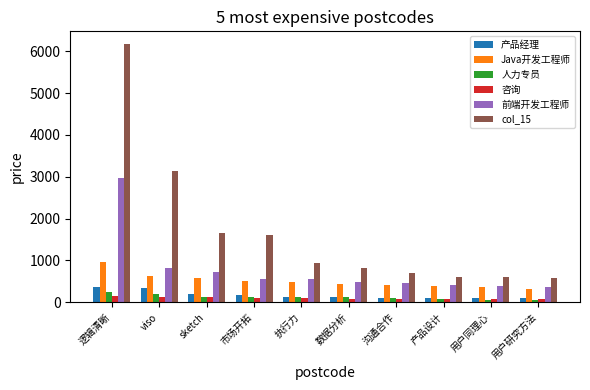

List the series in order of their peak value, lowest first.

咨询, 人力专员, 产品经理, Java开发工程师, 前端开发工程师, col_15